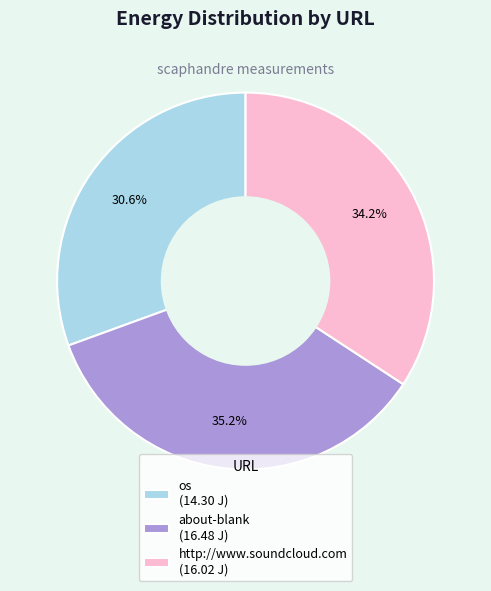

What is the largest slice in the pie chart?

about-blank